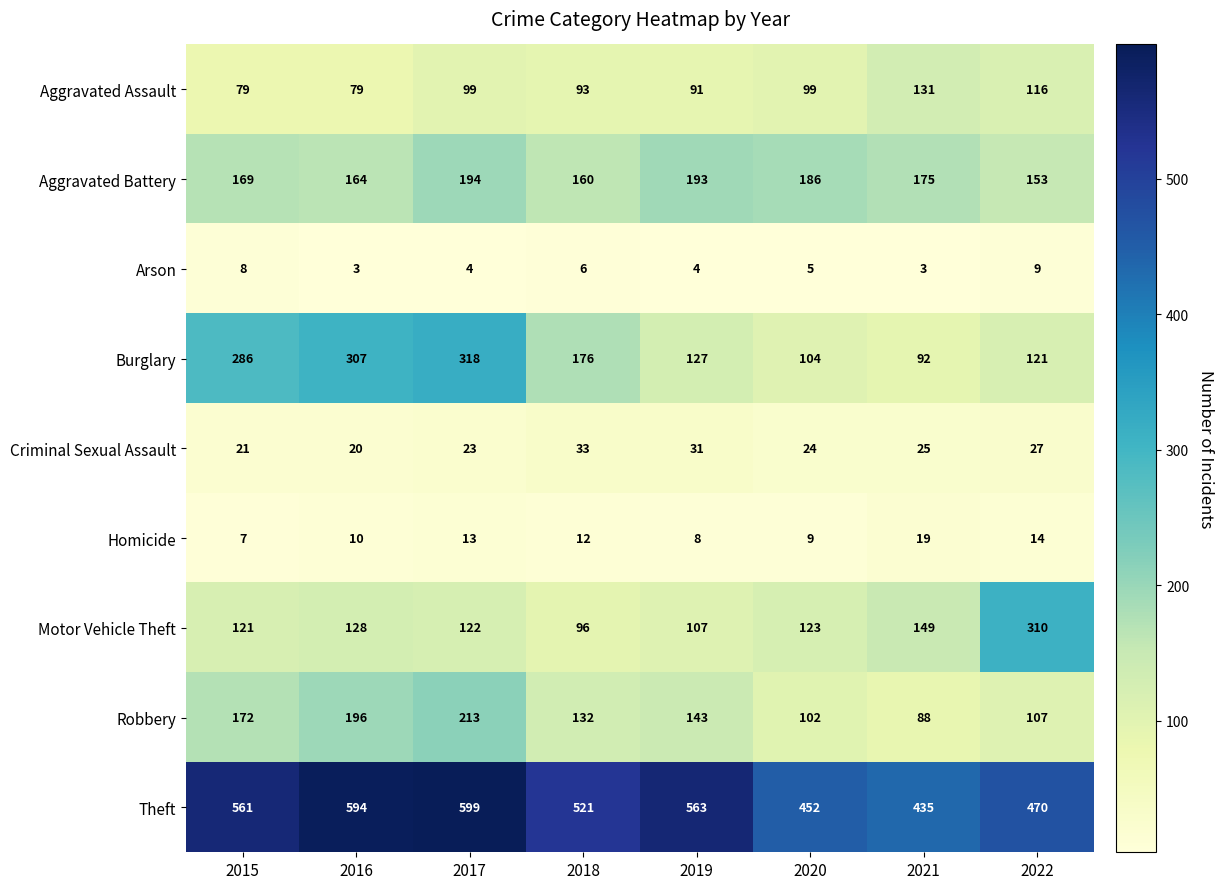

Where does the Motor Vehicle Theft series first go above 123?

2016